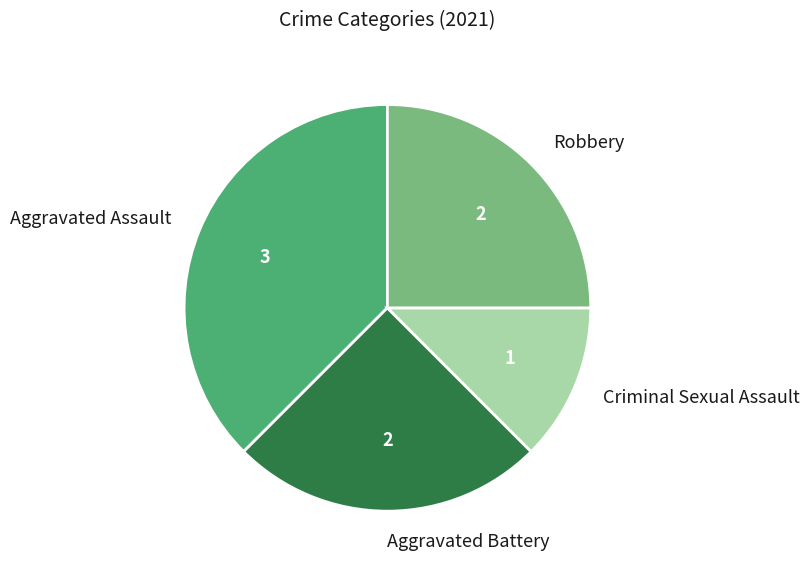

Count the number of slices in the pie.

4